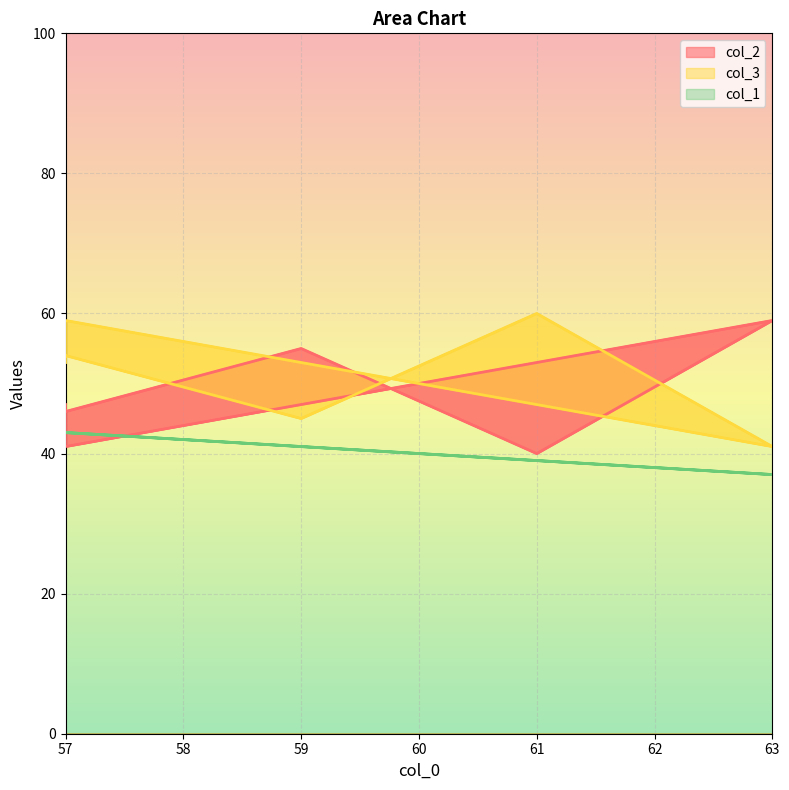

What are all the series names shown in the legend?

col_2, col_3, col_1